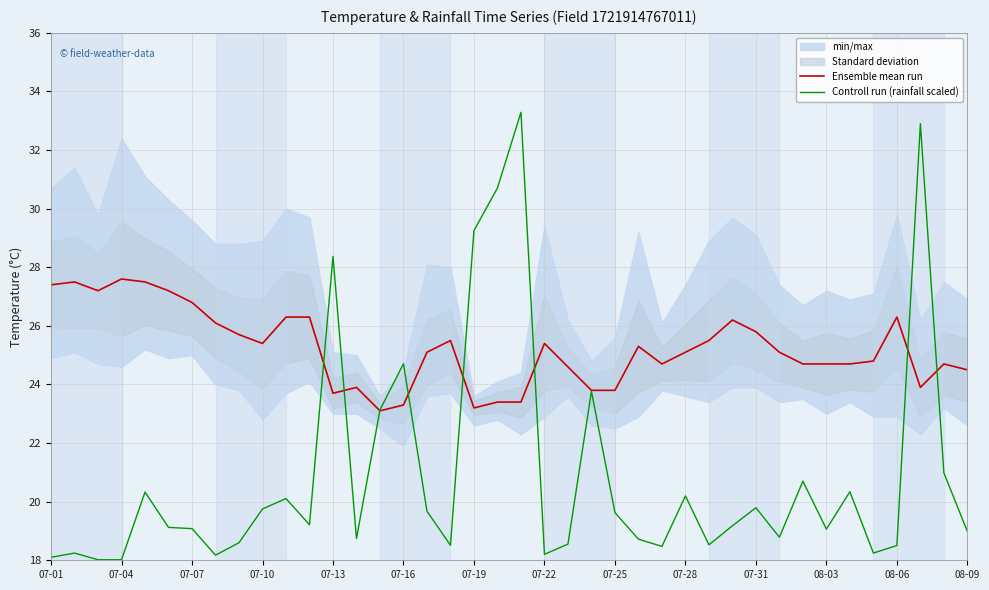

Does the chart have visible grid lines?

Yes